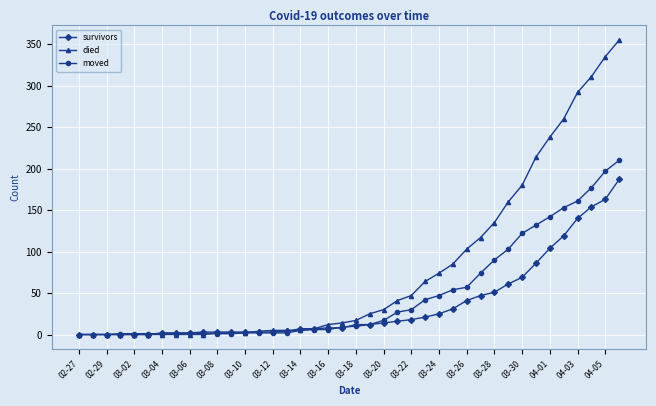

Which series has the largest range (max minus min)?

died